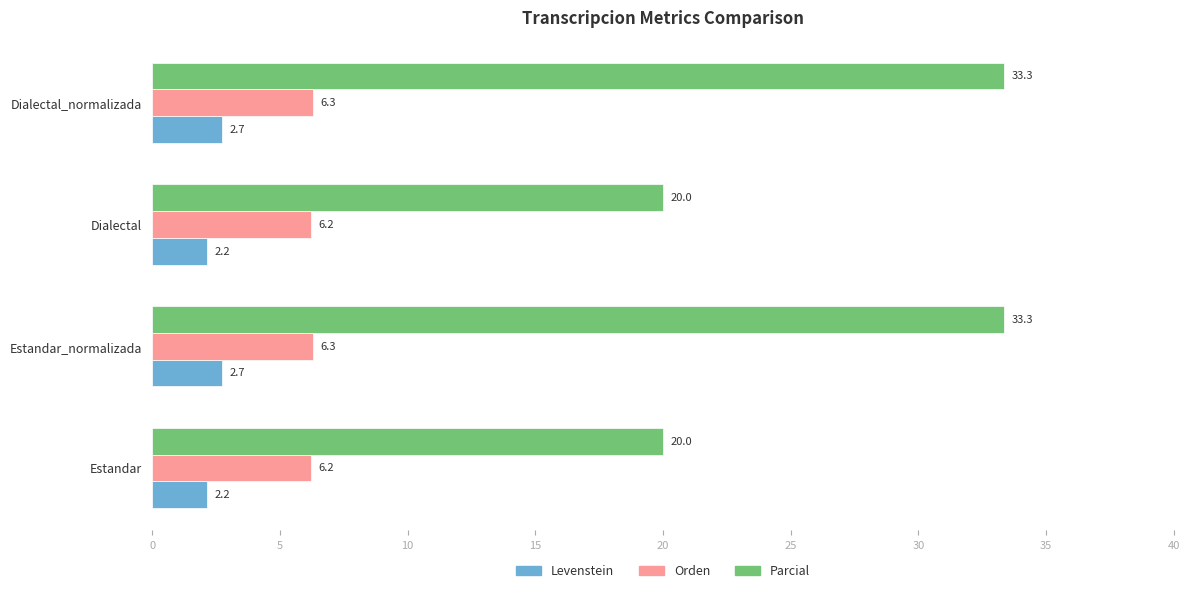

Is the value of Levenstein at Dialectal_normalizada greater than the value of Parcial at Estandar_normalizada?

No